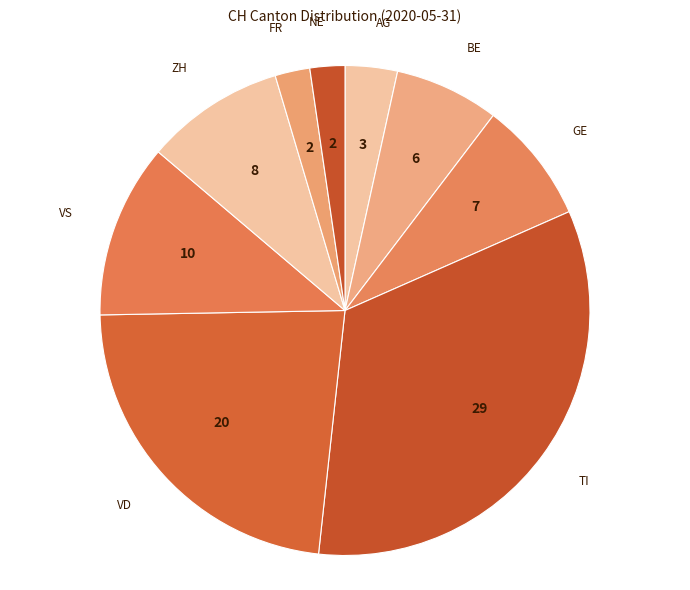

Count the number of slices in the pie.

9